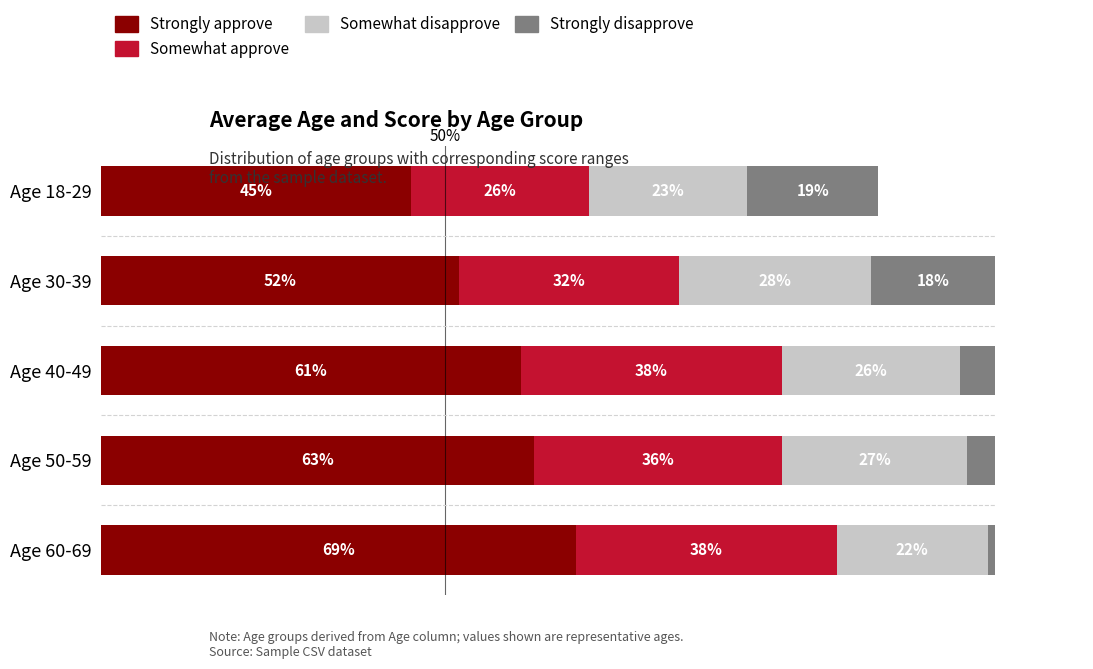

What is the difference between the second highest and second lowest values in the Strongly disapprove series?

3